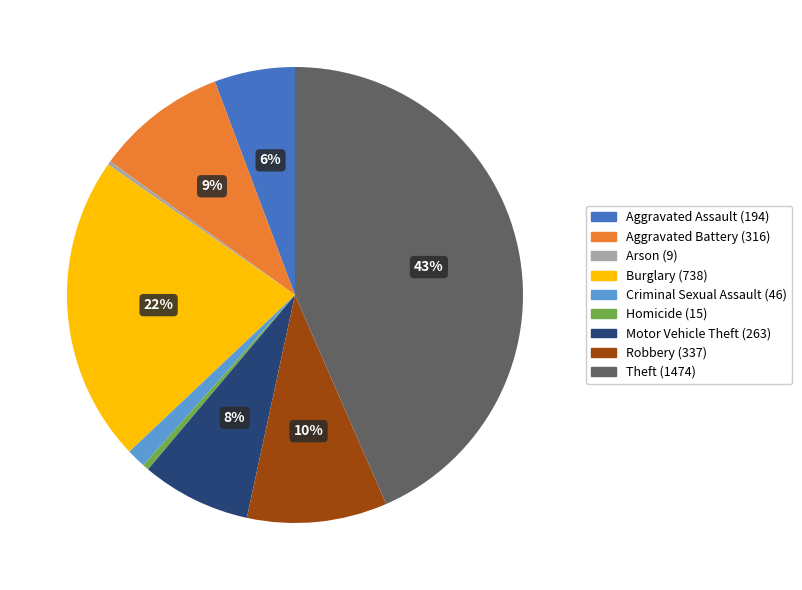

Which has a higher value, Criminal Sexual Assault or Aggravated Battery?

Aggravated Battery